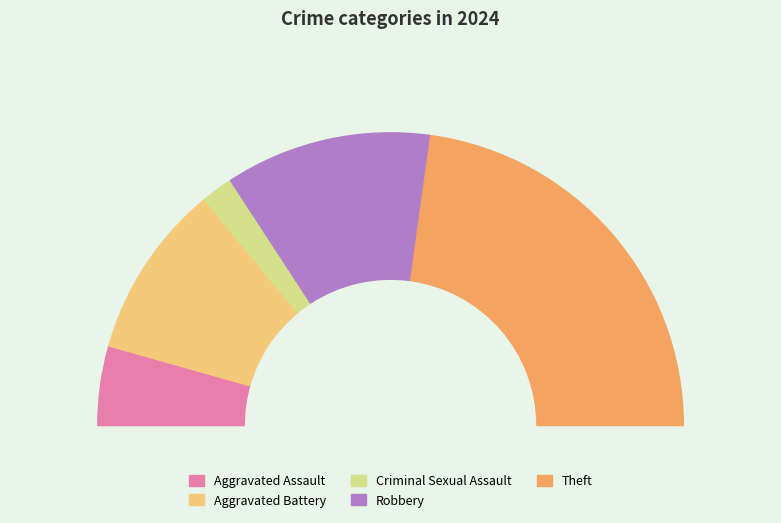

Does Theft represent more than half of the total?

No